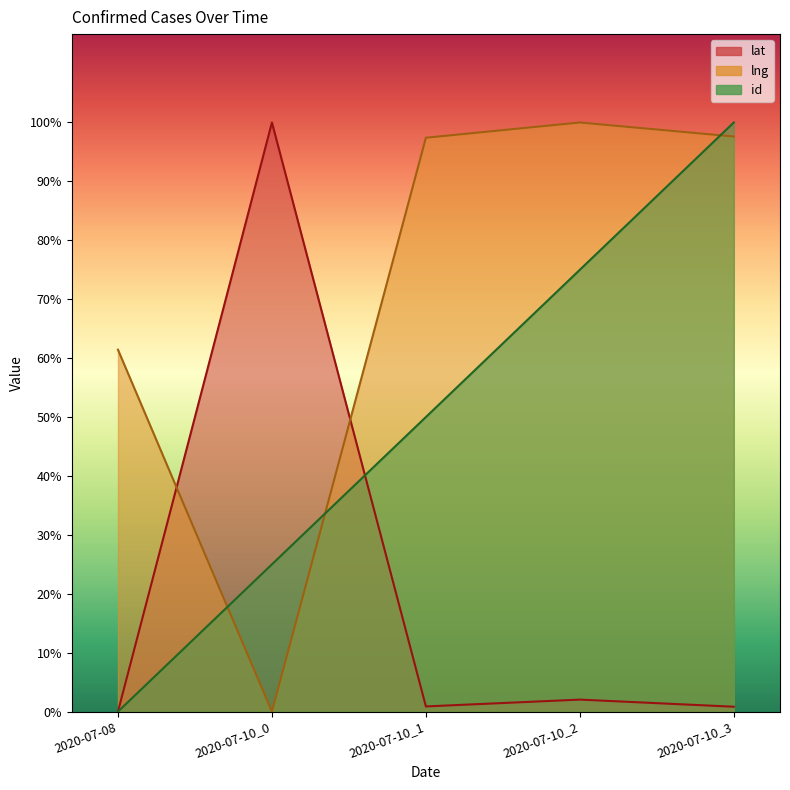

How many values in lat are above zero?

4